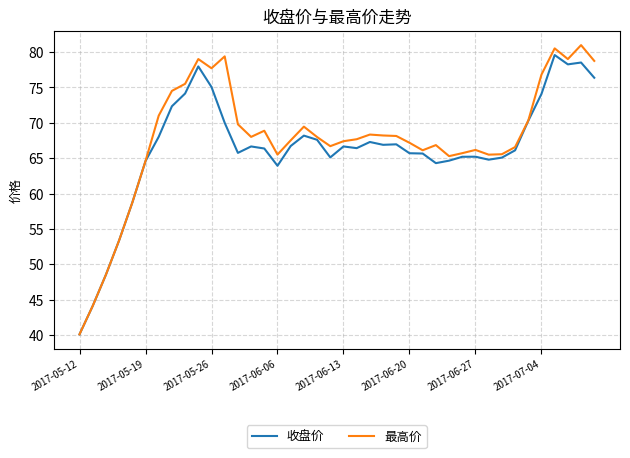

What is the maximum value for 最高价?

81.0